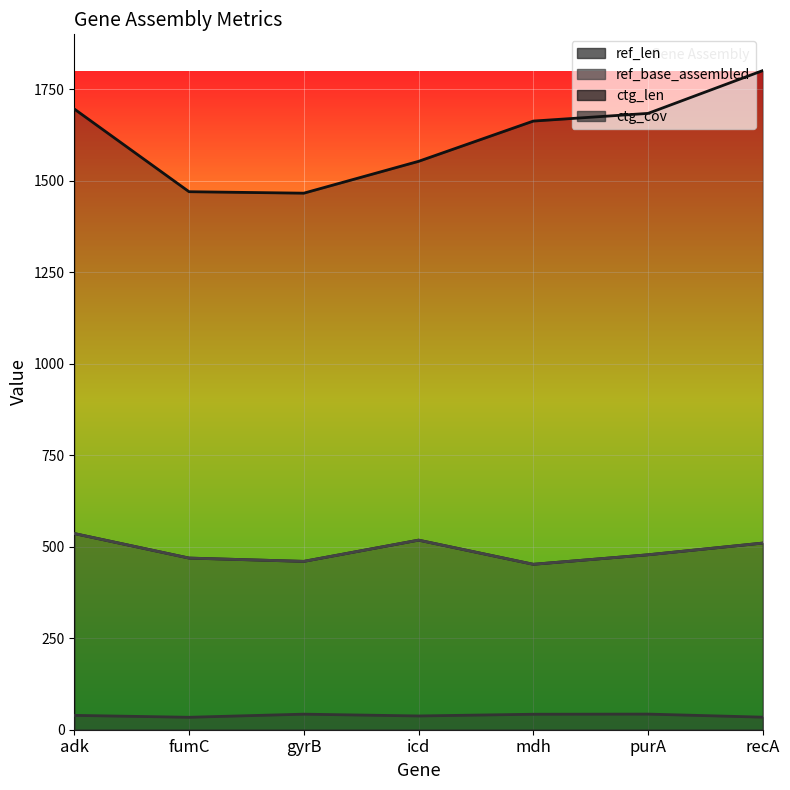

At which label does ctg_len first exceed 1663?

adk